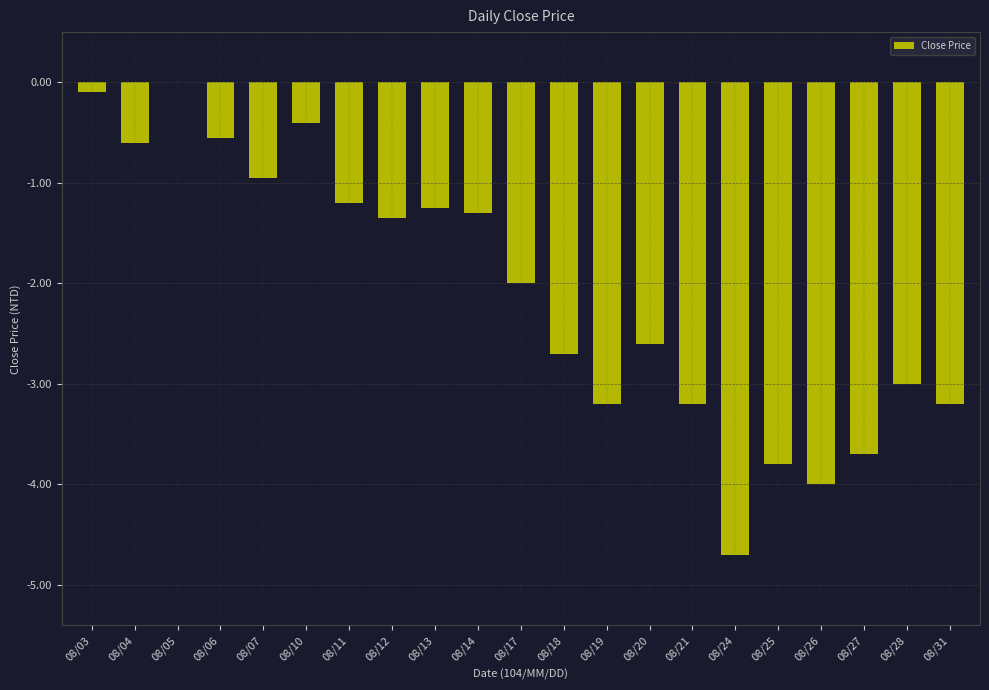

True or false: the data shows -1.6 at 08/07.

False